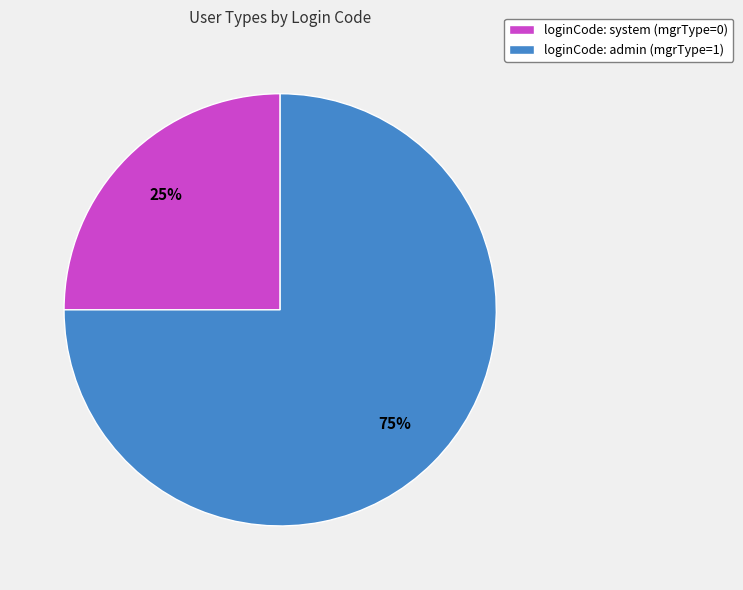

How many slices are in this pie chart?

2